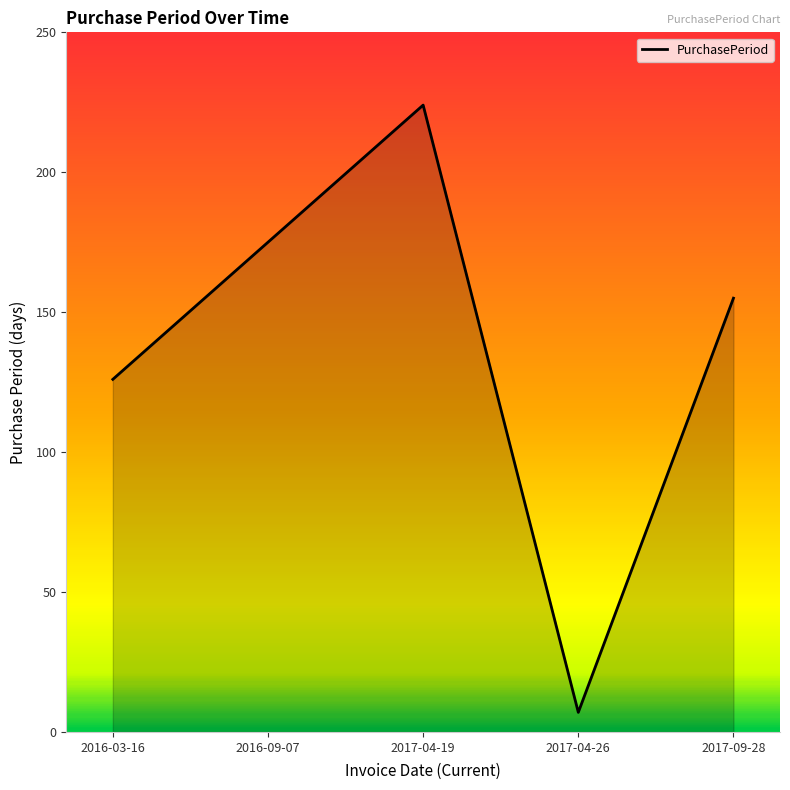

Rank the categories by value from lowest to highest.

2017-04-26, 2016-03-16, 2017-09-28, 2016-09-07, 2017-04-19